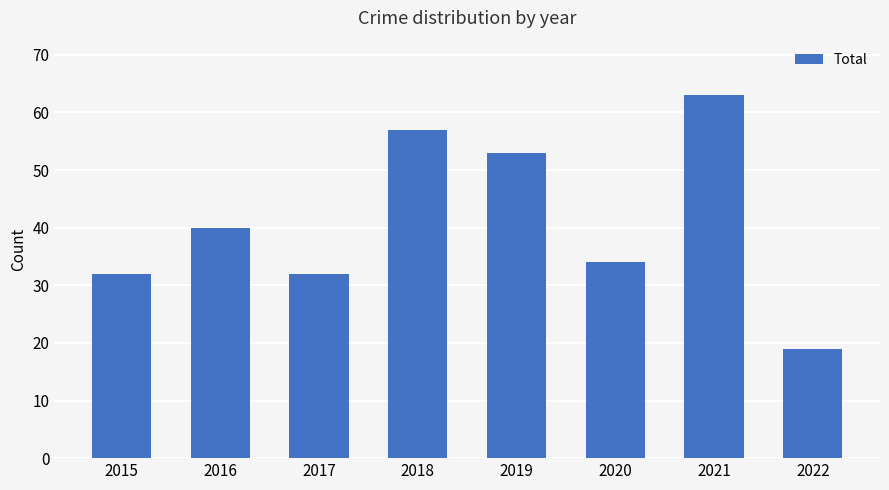

The chart shows a value of 84 at 2018. True or false?

False